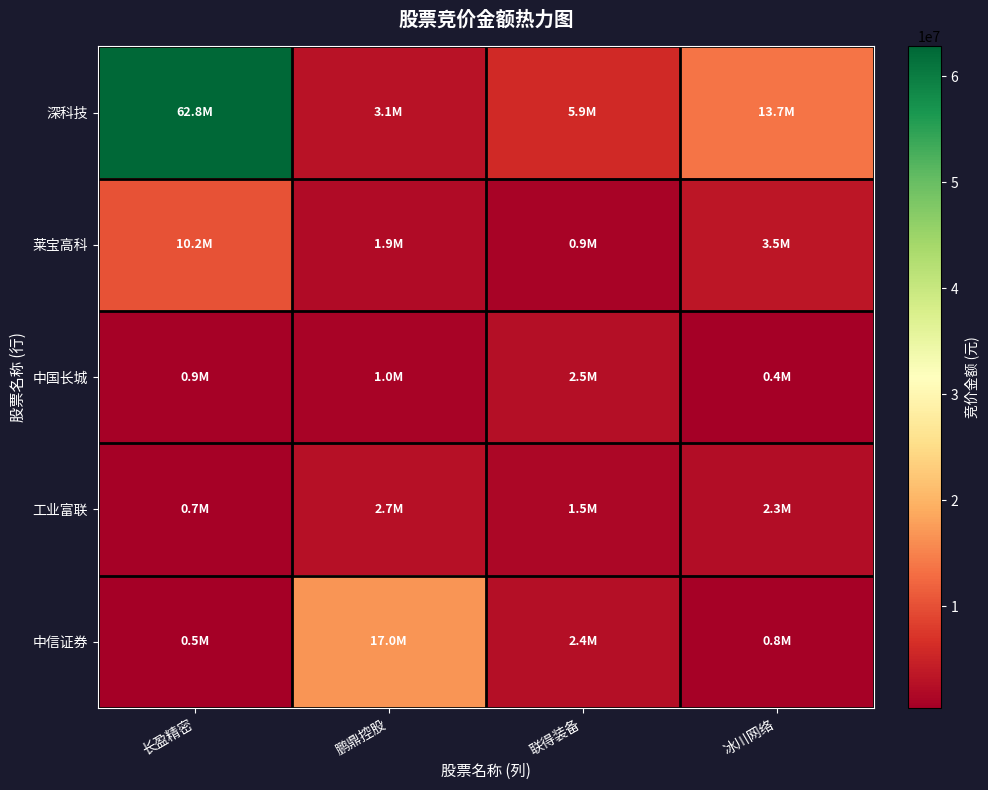

Between 长盈精密 and 联得装备, which series saw the biggest shift?

深科技